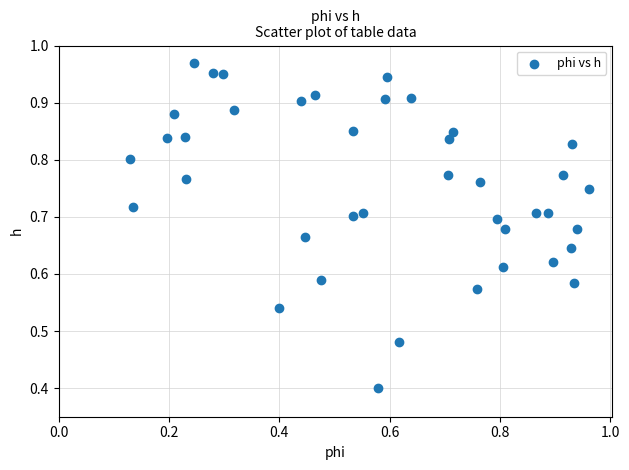

What Y value in the scatter plot is closest to 0?

0.4